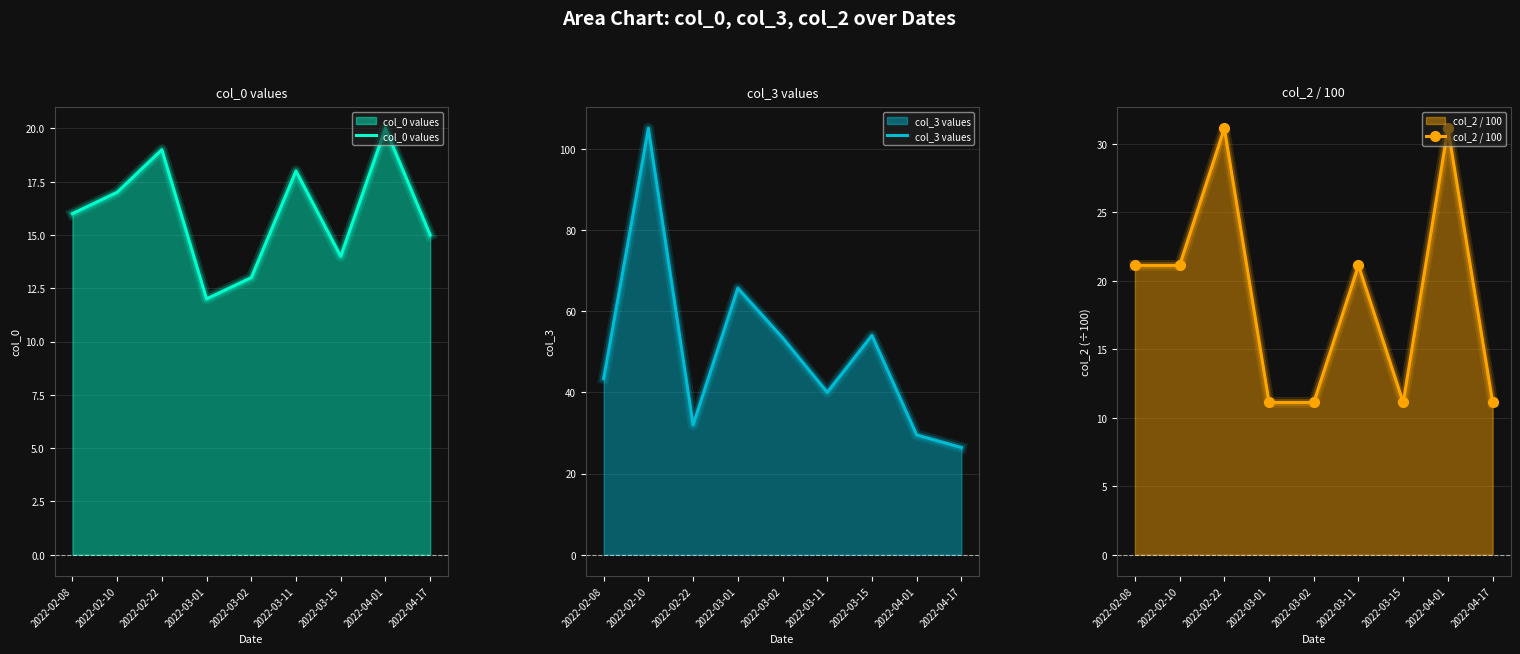

What is the value of the col_3 values point at the 3rd from the left?

32.0